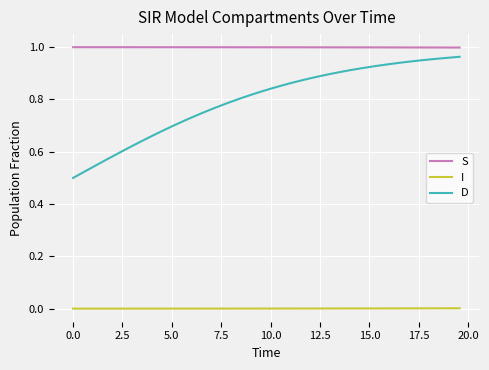

List the series in order of their overall mean, lowest first.

I, D, S